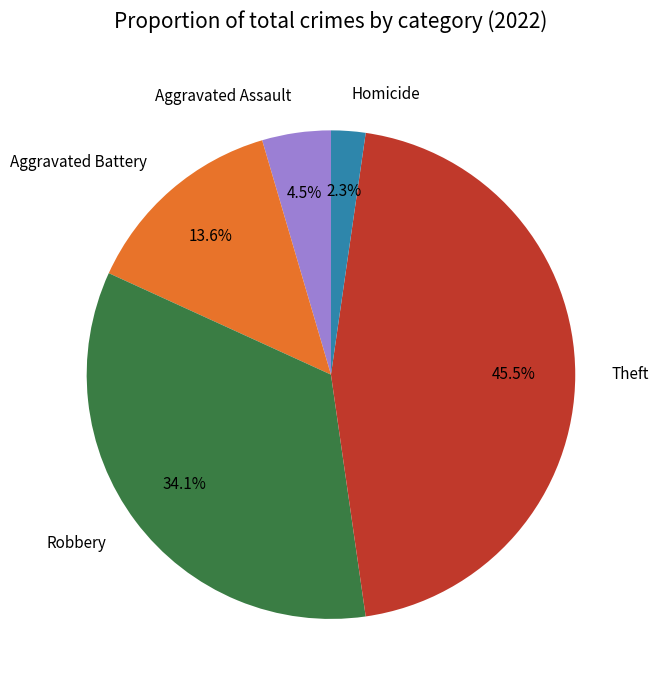

The Robbery slice represents 41% of the pie. True or false?

False